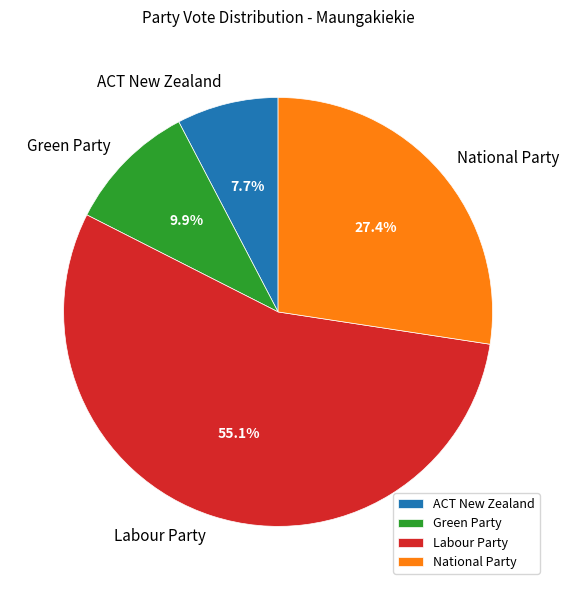

Which has a higher value, National Party or ACT New Zealand?

National Party